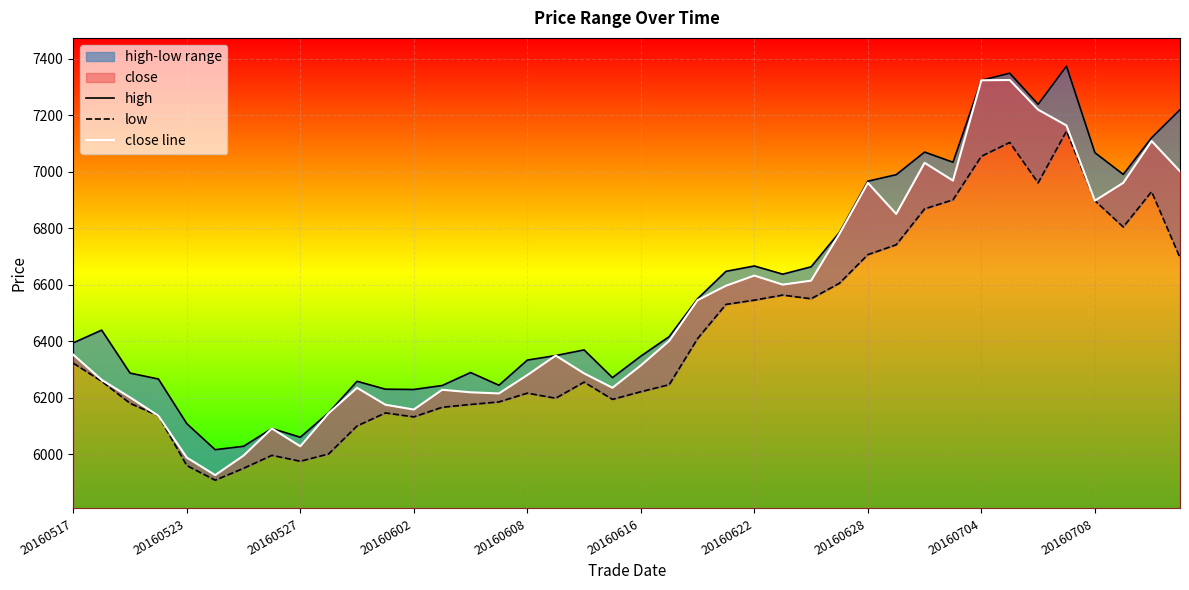

What is the sum of all low values?

256923